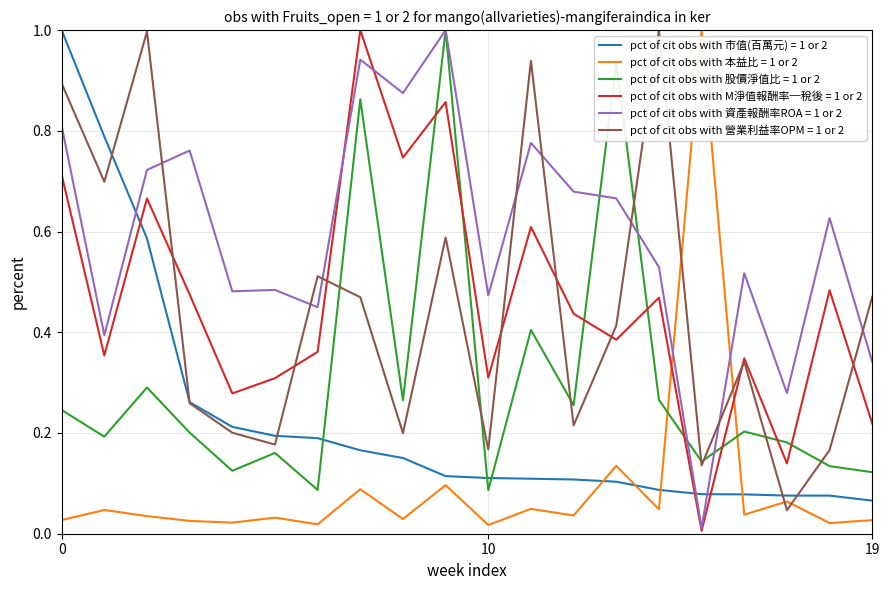

Does the chart have visible grid lines?

Yes